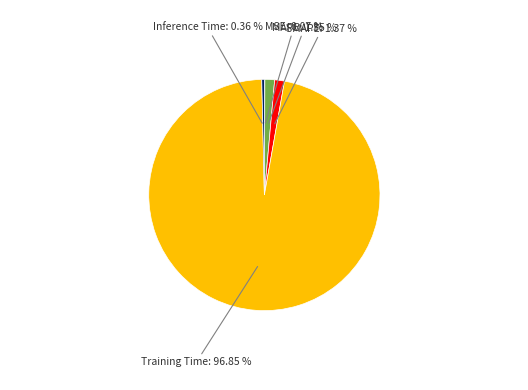

Is there any slice that represents more than half of the pie?

Yes